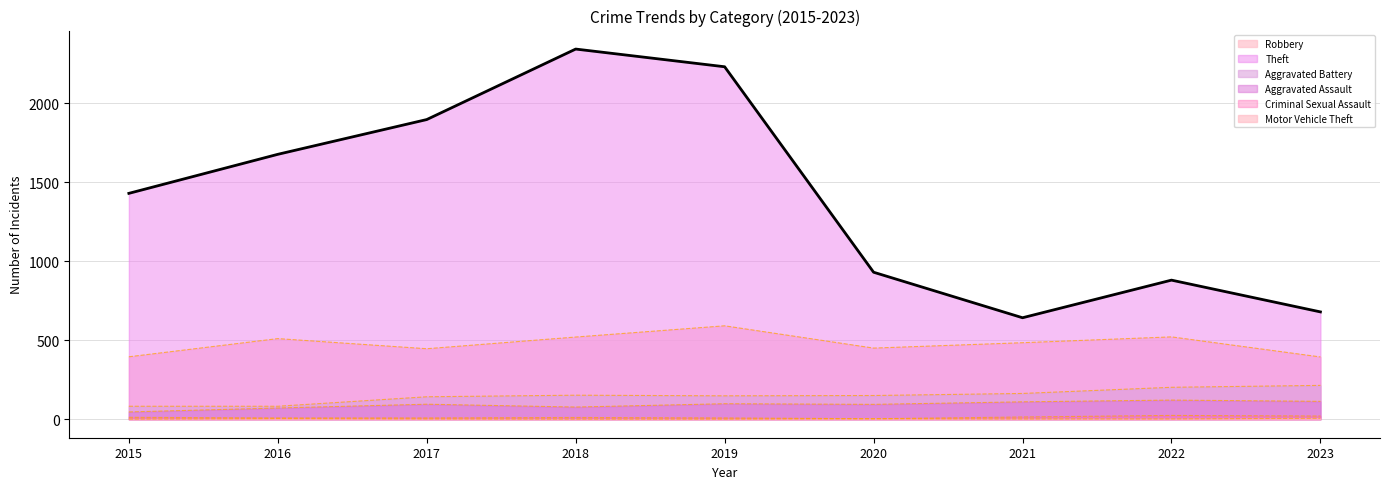

Which series has the widest spread of values?

Theft